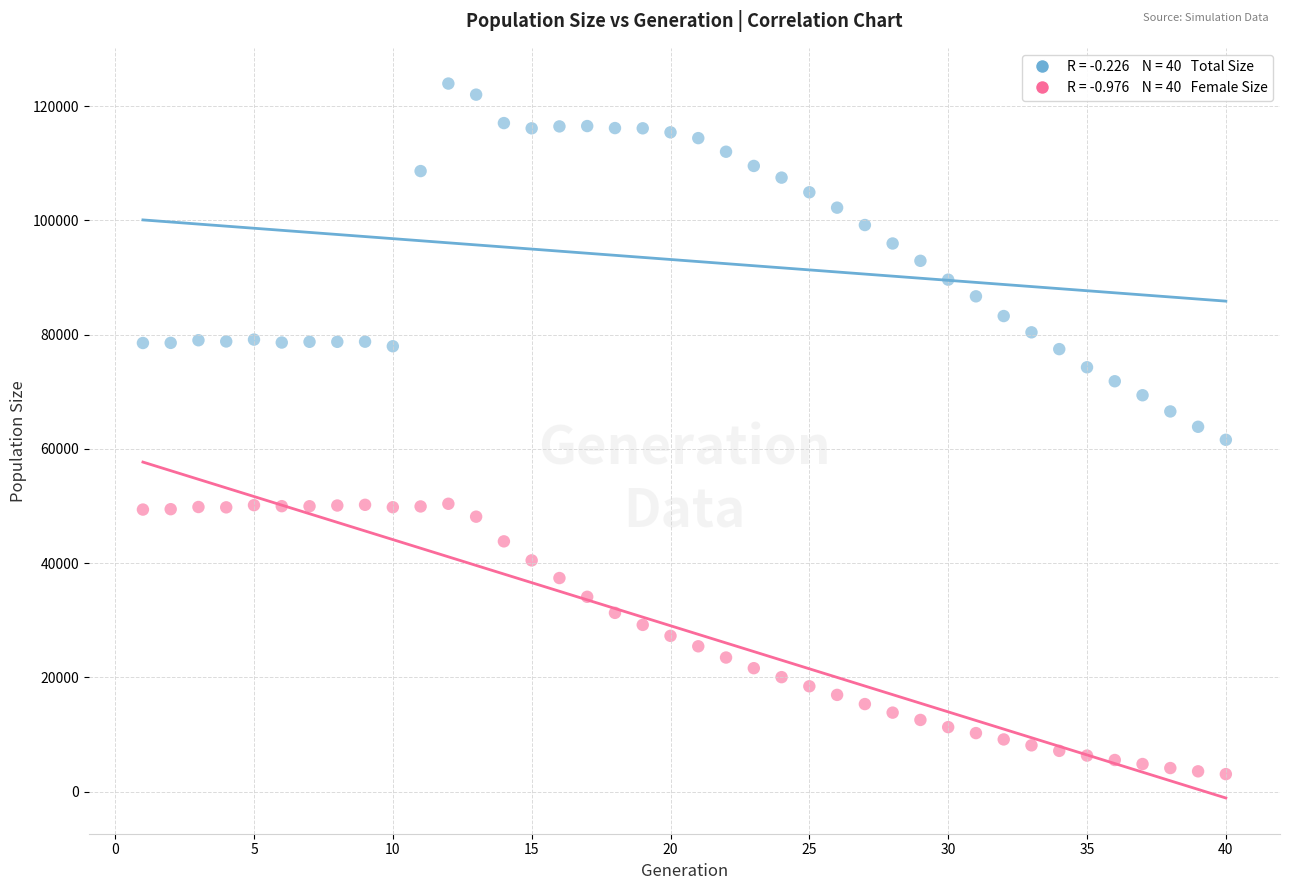

Across all data points, what is the range of Y values (max minus min)?

120865